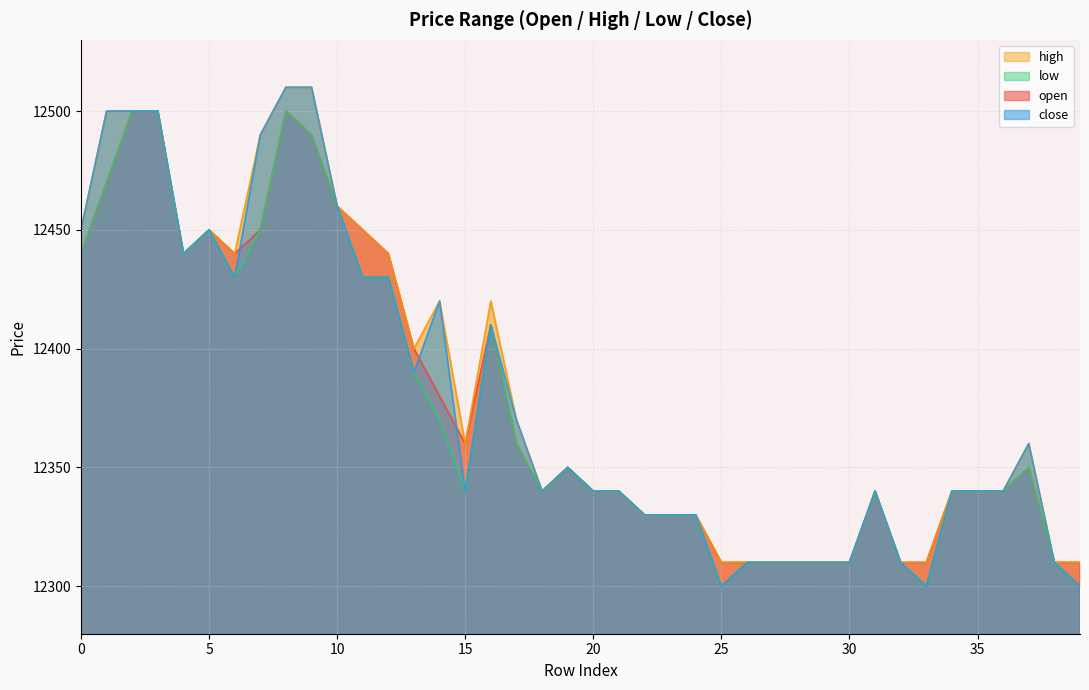

How many interior local valleys does the close series have?

7